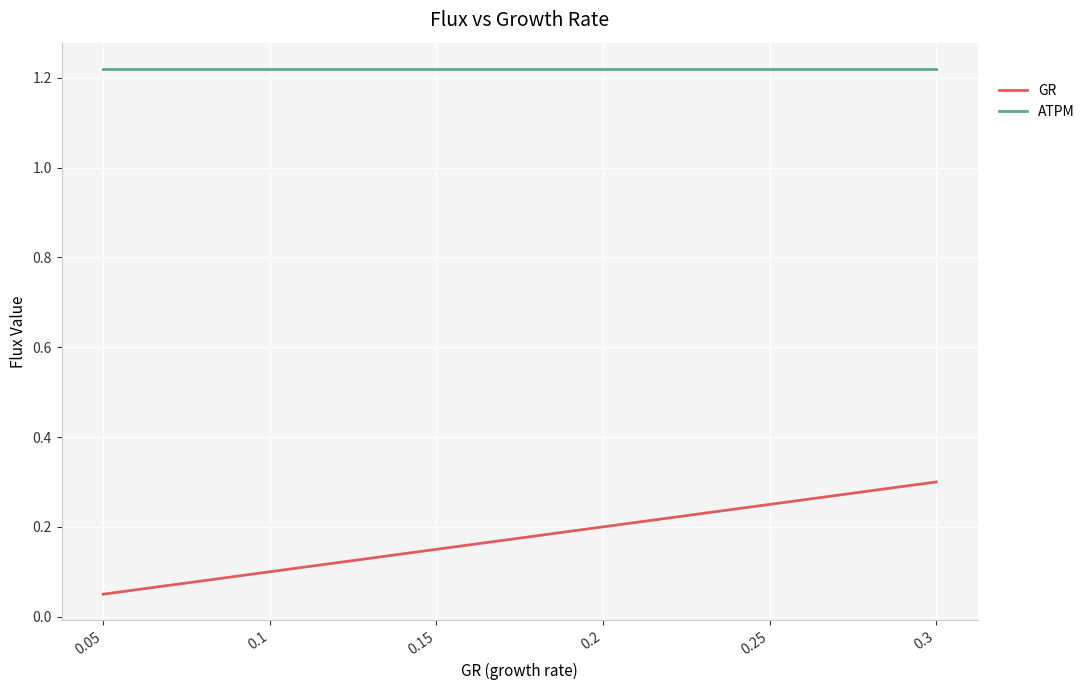

Rank the series by their average value, from lowest to highest.

GR, ATPM